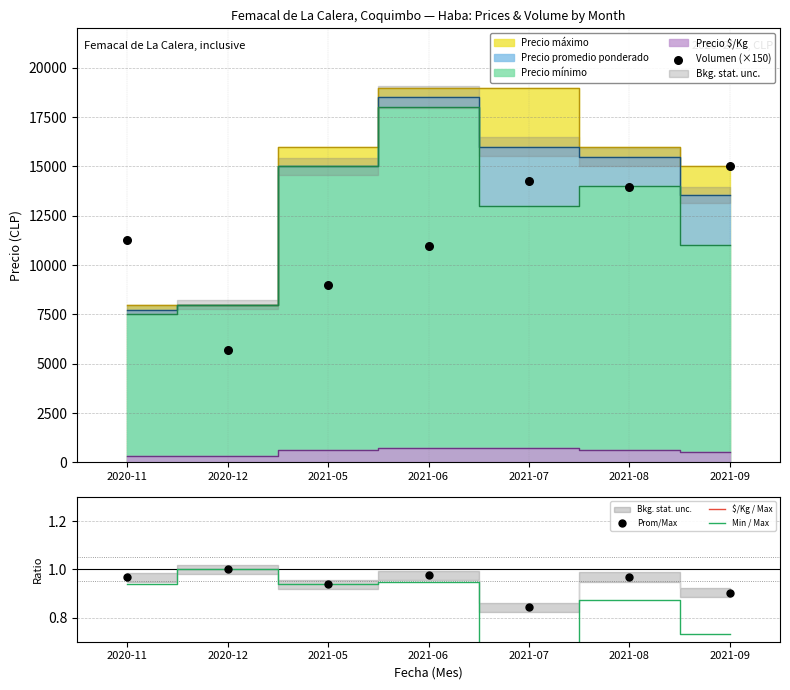

Which series contains the lowest Y value?

$/Kg / Max